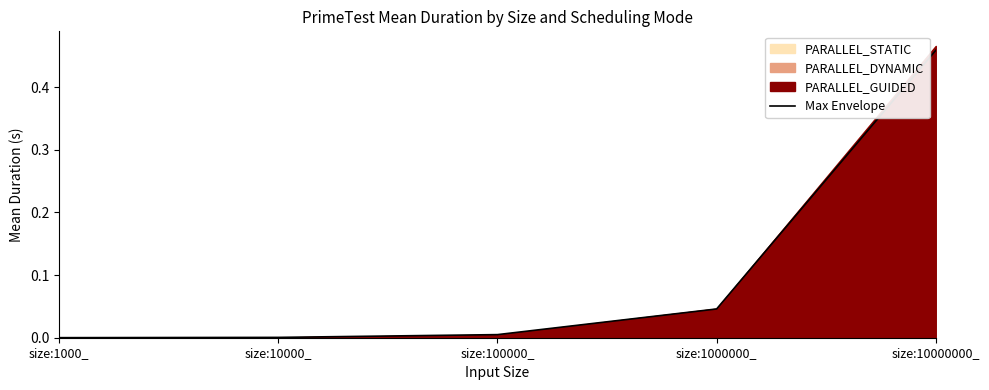

What is the average value?

0.1